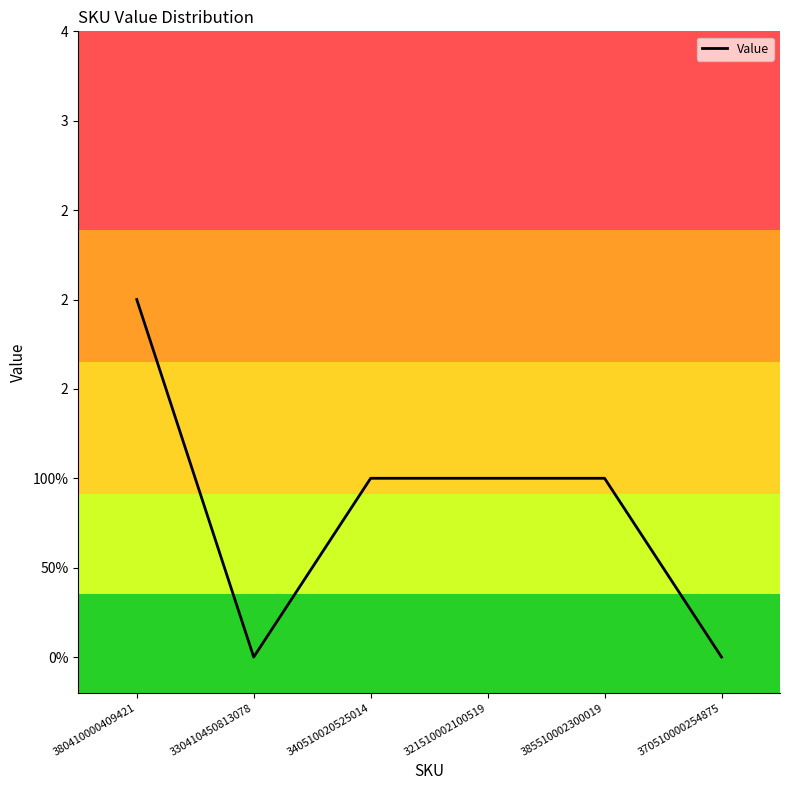

Does the chart have visible grid lines?

No